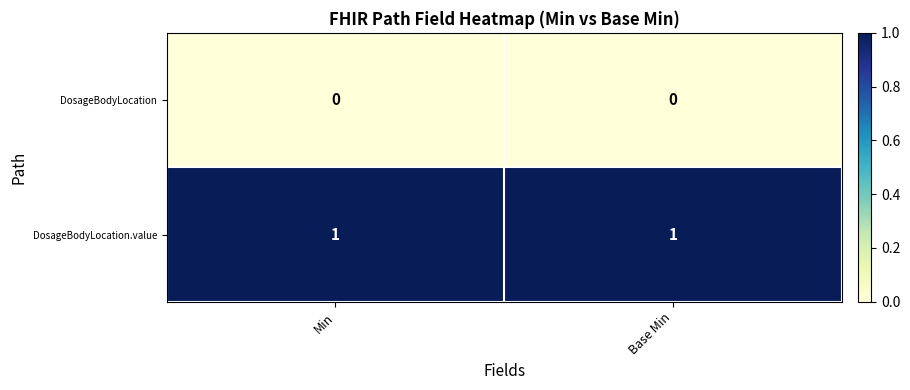

What is the total value across all series at Min?

1